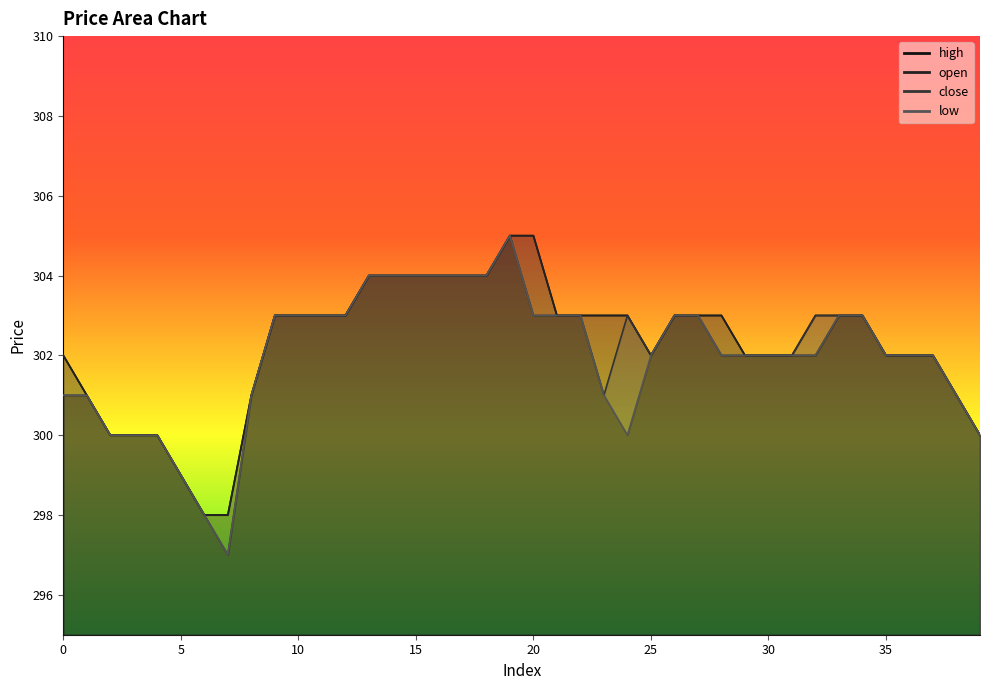

The value of close at 22 is 303. True or false?

True